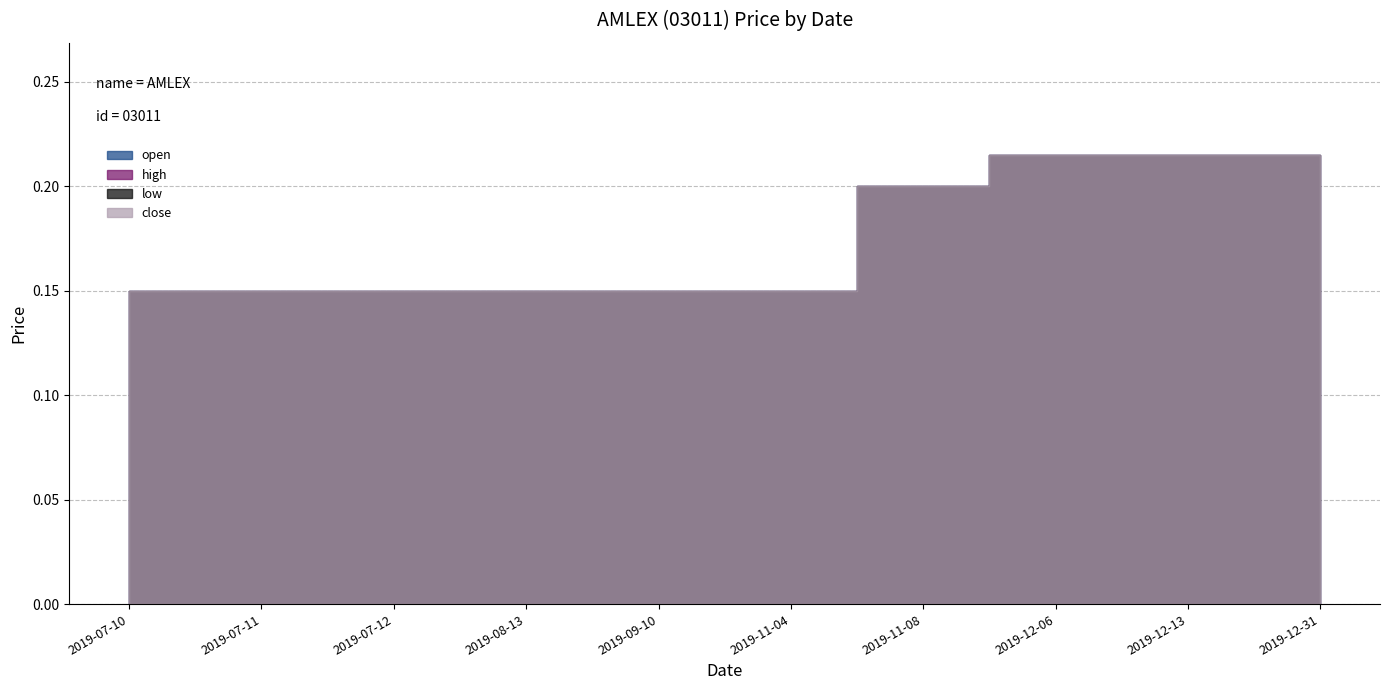

How many open values are between 0 and 1?

10